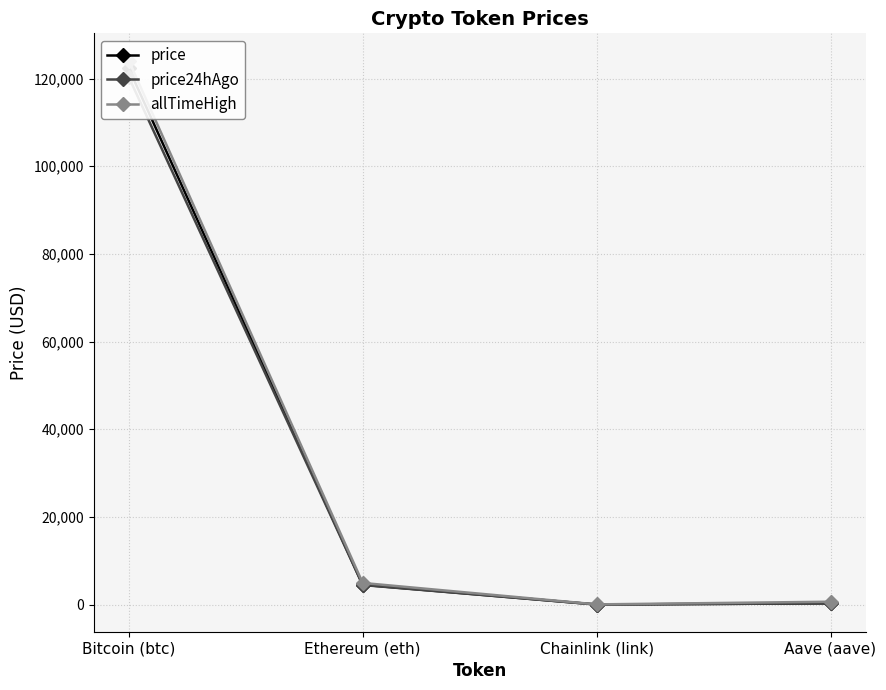

Does the chart display data point markers on the line(s)?

Yes